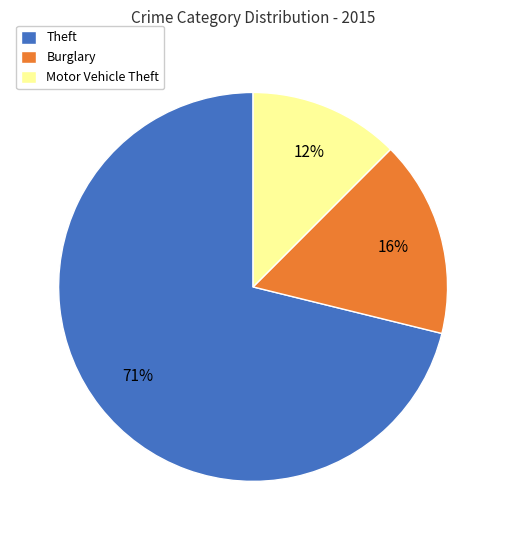

Which category has the smallest portion of the pie?

Motor Vehicle Theft